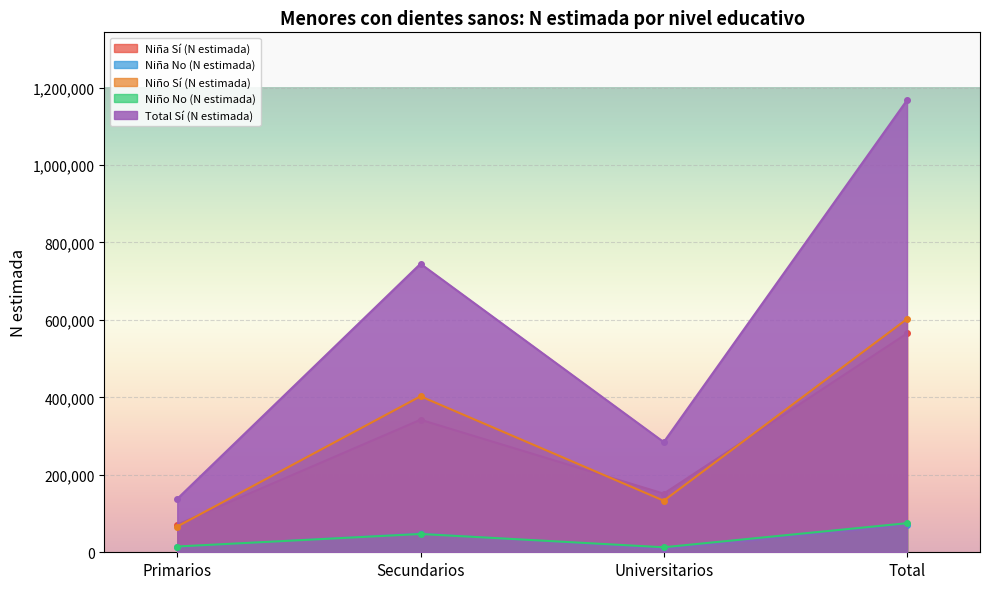

Rank the categories by Niña No (N estimada) value from highest to lowest.

Total, Secundarios, Primarios, Universitarios